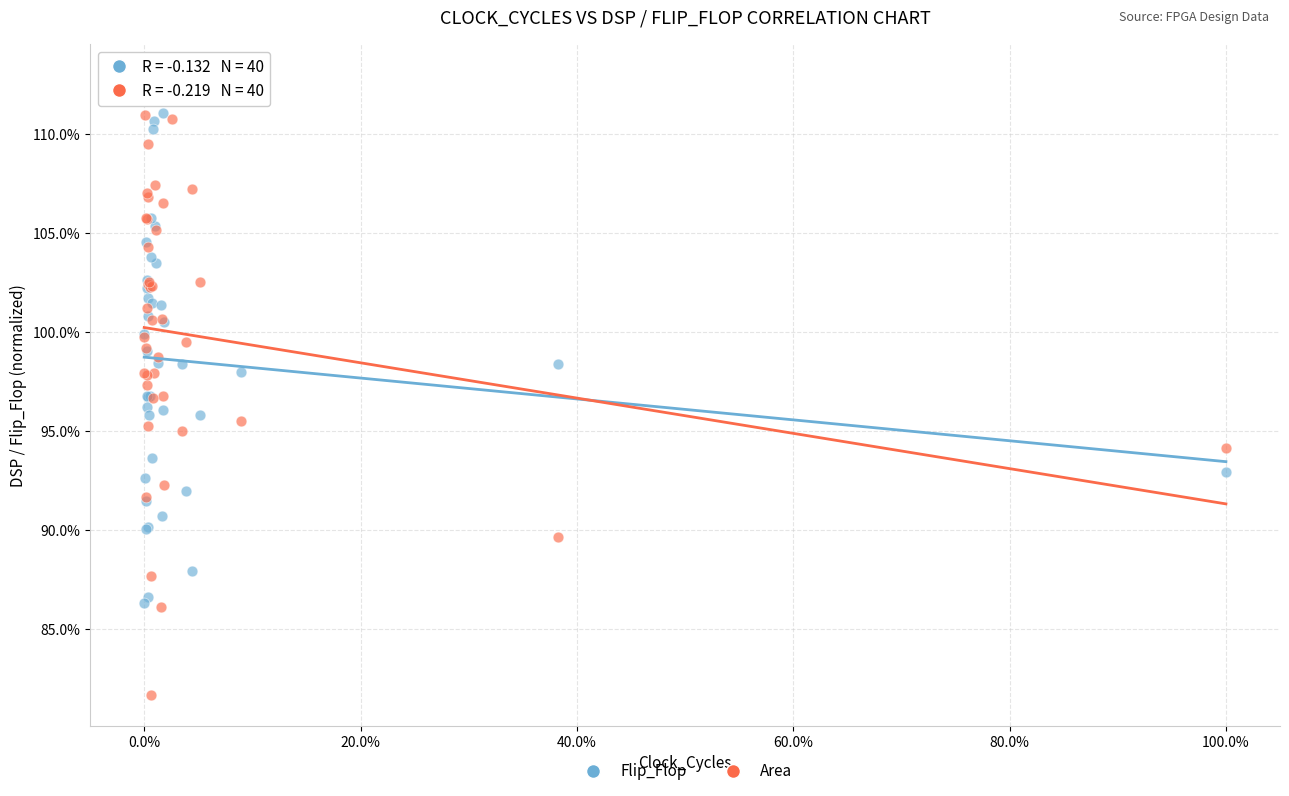

What are all the series names shown in the legend?

Flip_Flop, Area